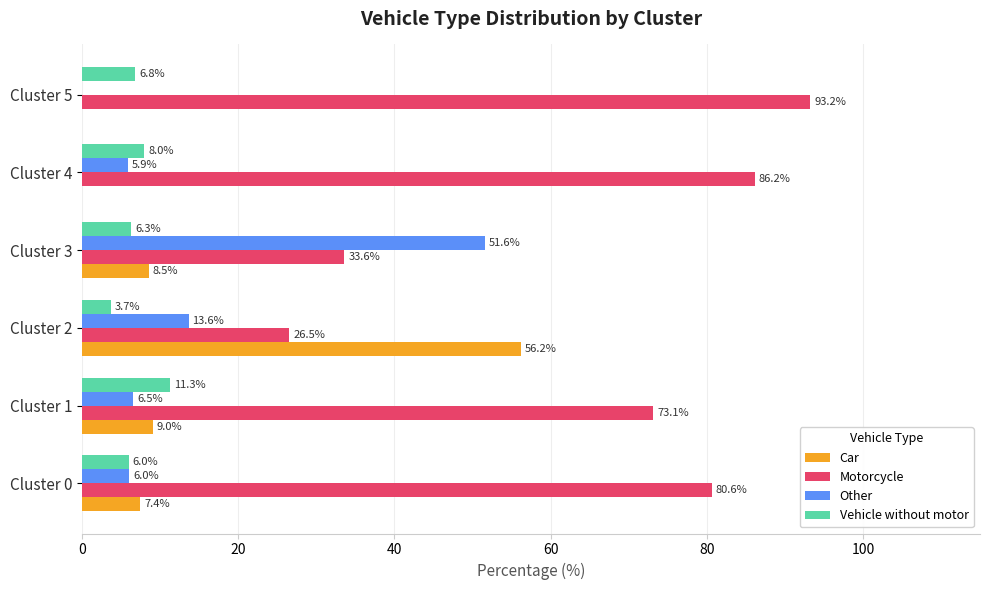

True or false: Other has a value of 6.0 at Cluster 0.

True